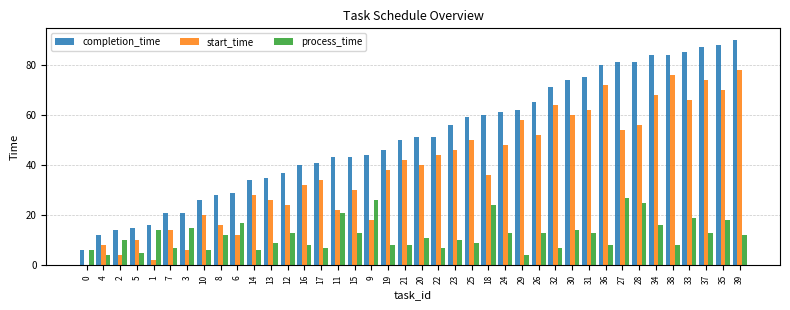

Which category has the highest value across all series?

39